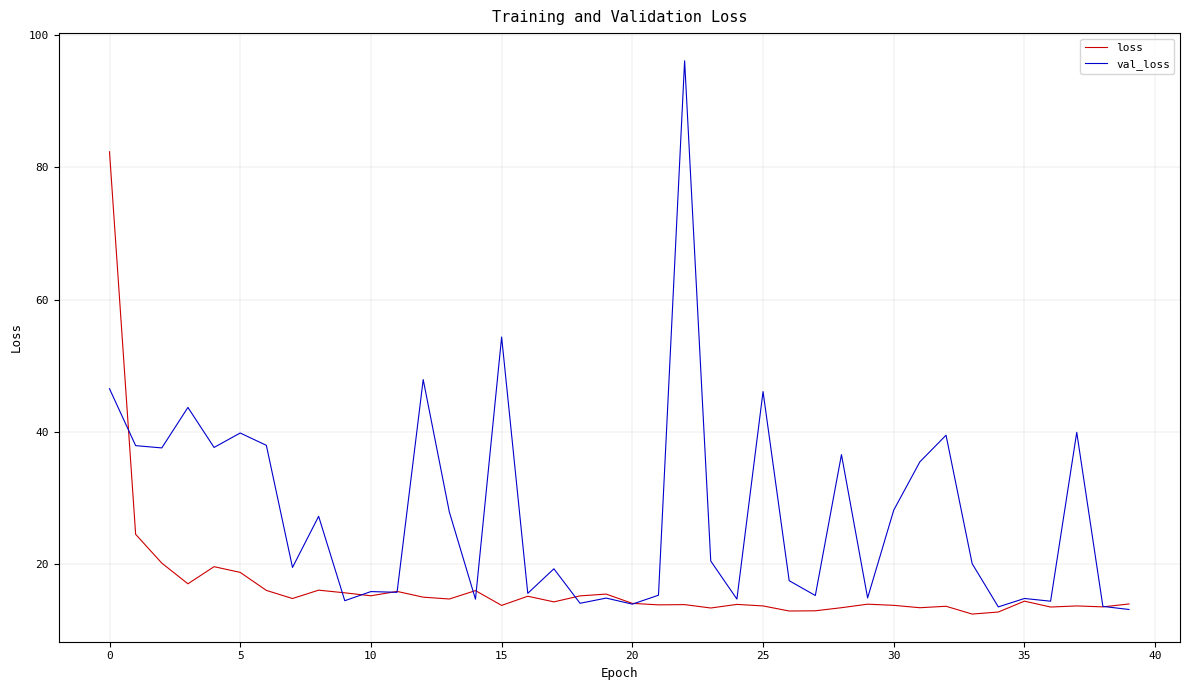

How many lines are shown in the chart?

2